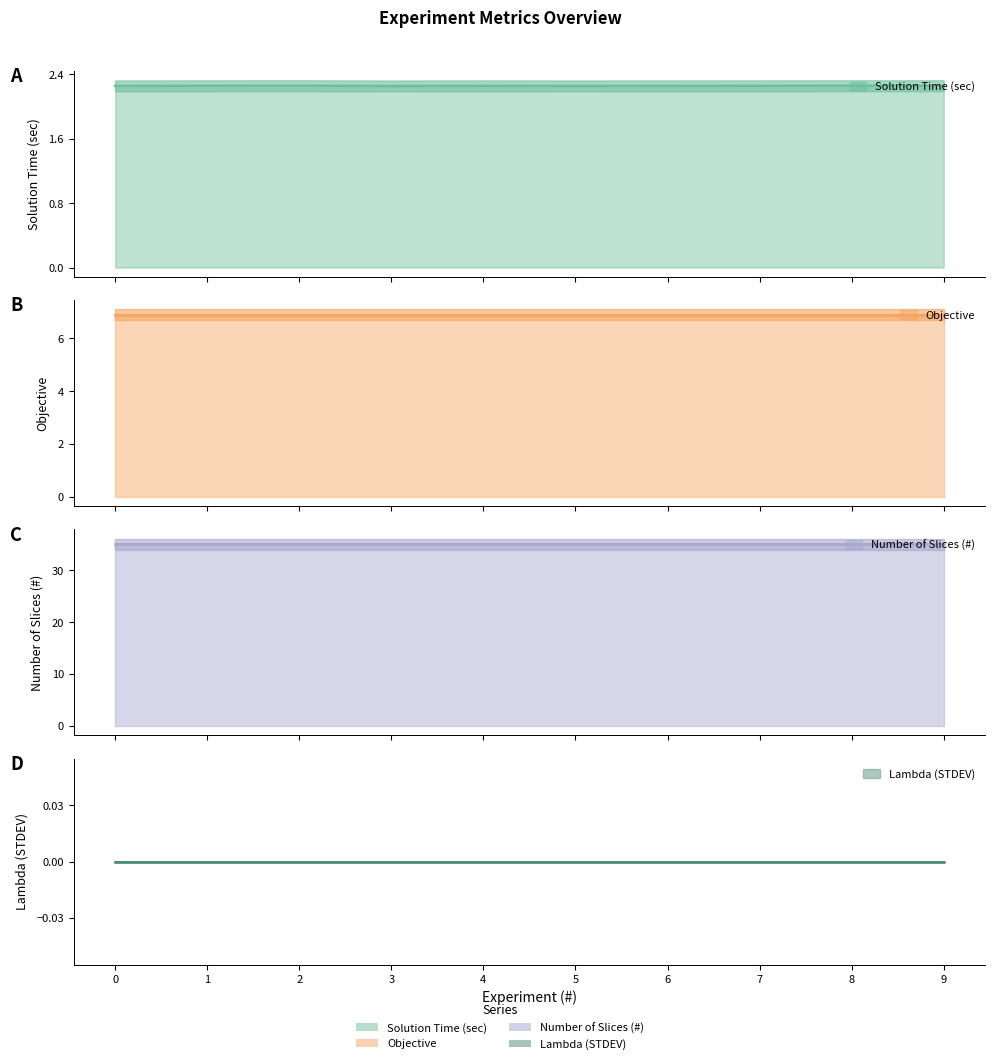

Rank the categories by Lambda (STDEV) value from highest to lowest.

0, 1, 2, 3, 4, 5, 6, 7, 8, 9